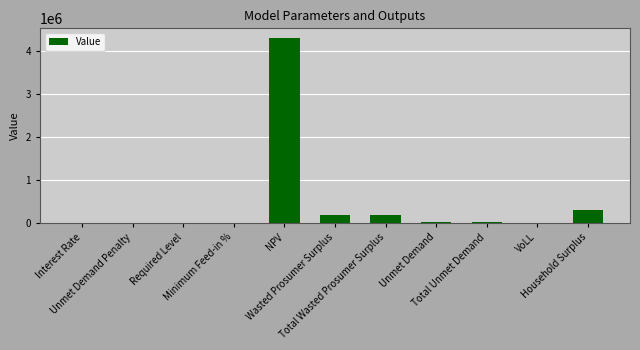

What is the maximum value shown in the chart?

4303120.0